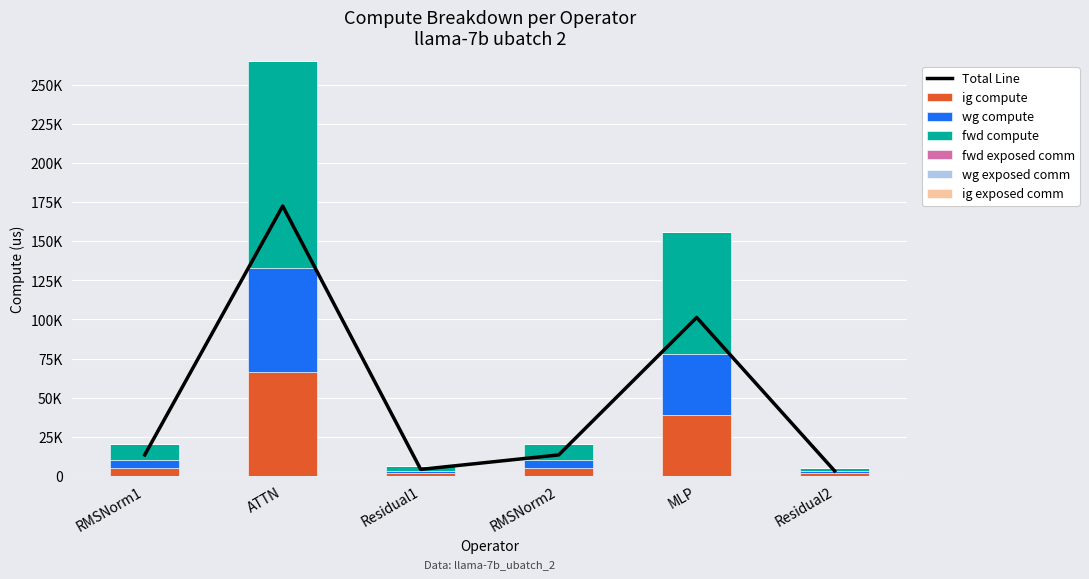

What is the sum of all wg compute values?

118693.7